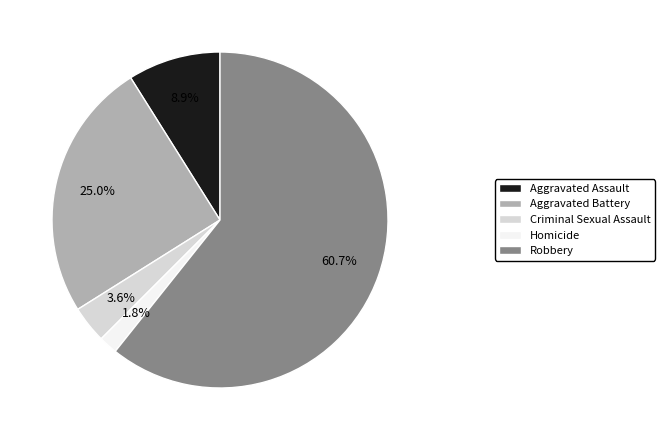

To the nearest percent, what portion does Aggravated Battery represent?

25%